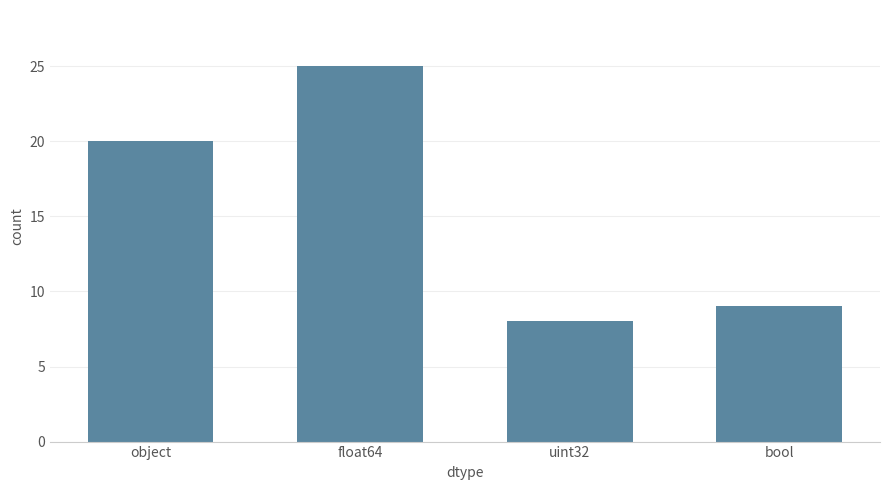

Is it true that the value at uint32 is 8?

True